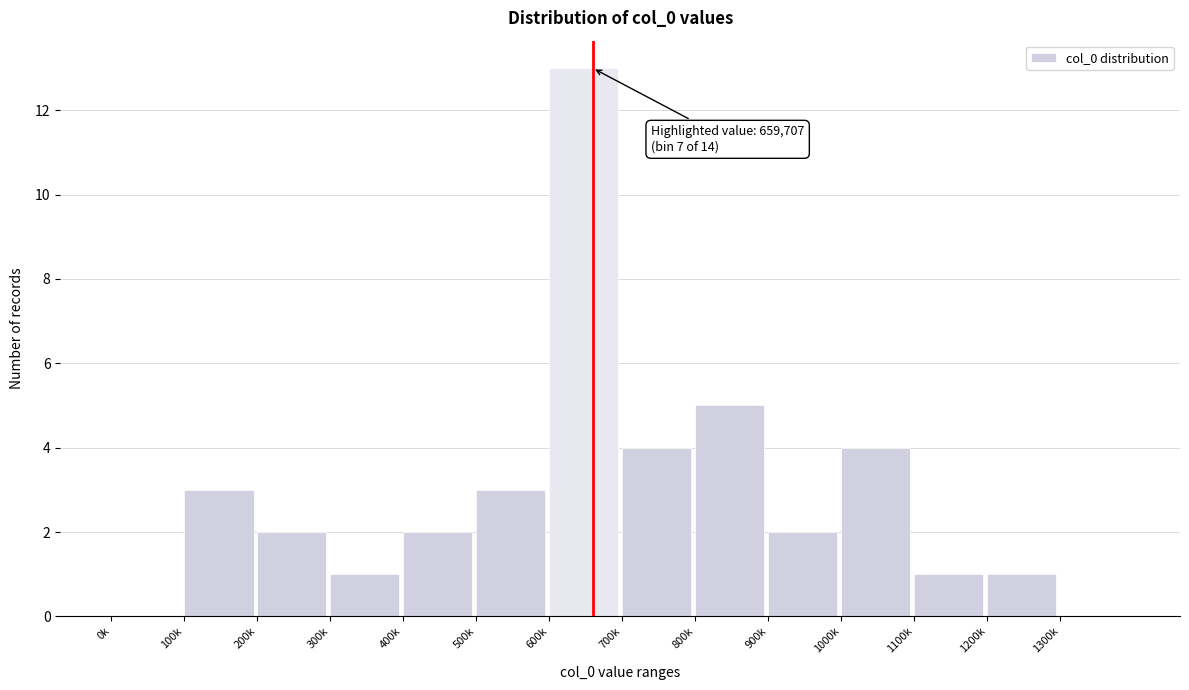

Reading left to right, transcribe all the data shown in this chart.

0k=0	100k=3	200k=2	300k=1	400k=2	500k=3	600k=13	700k=4	800k=5	900k=2	1000k=4	1100k=1	1200k=1	1300k=0